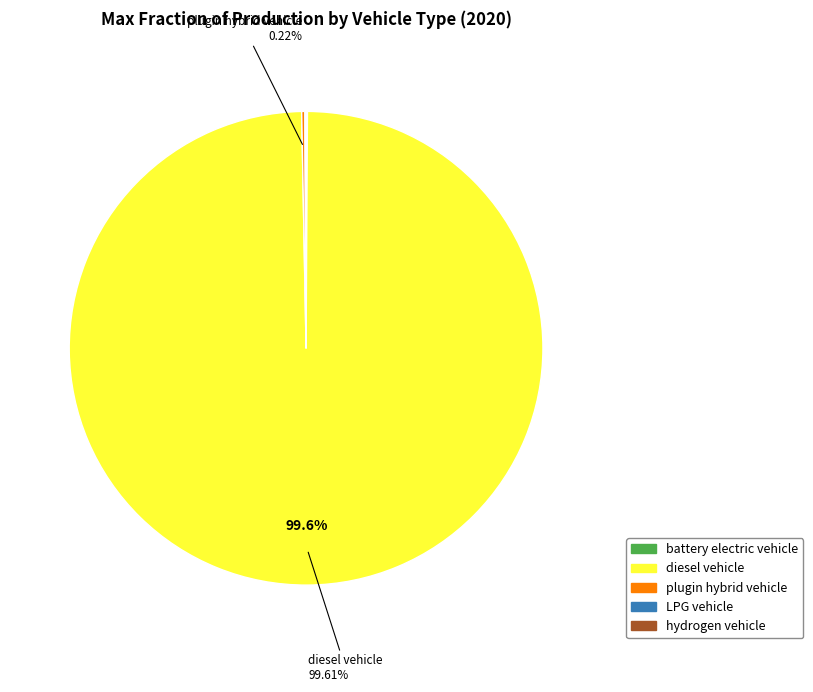

Is there any slice that represents more than half of the pie?

Yes